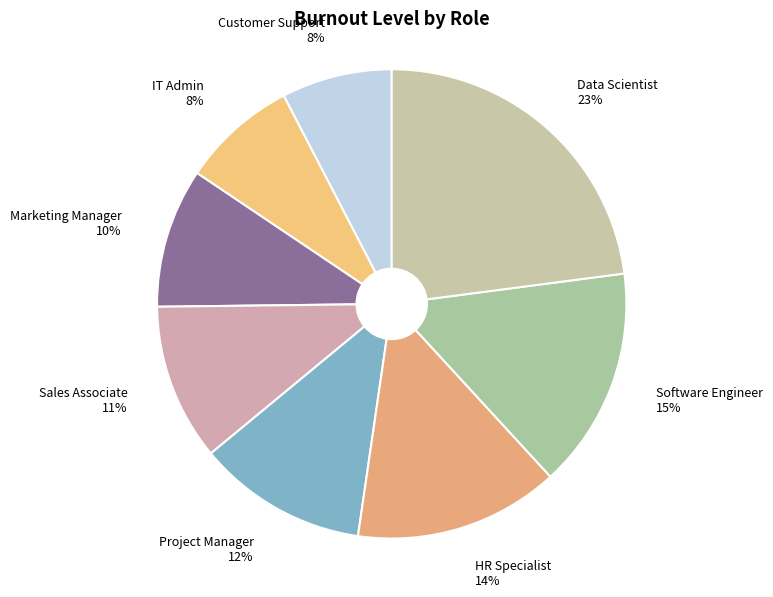

How many segments does this pie chart have?

8